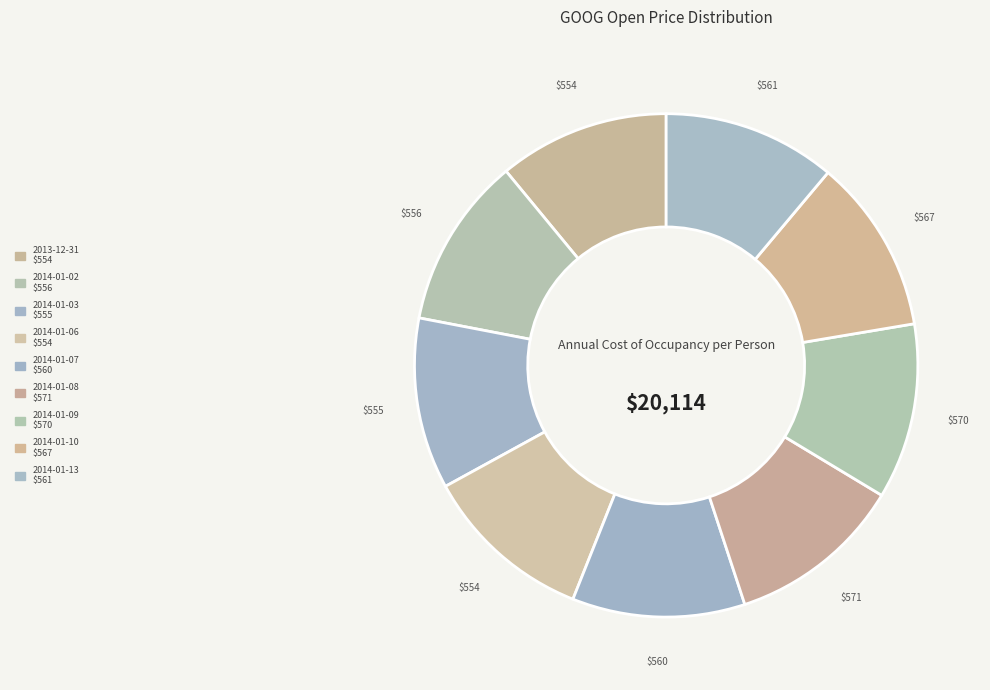

How many slices are in this pie chart?

9